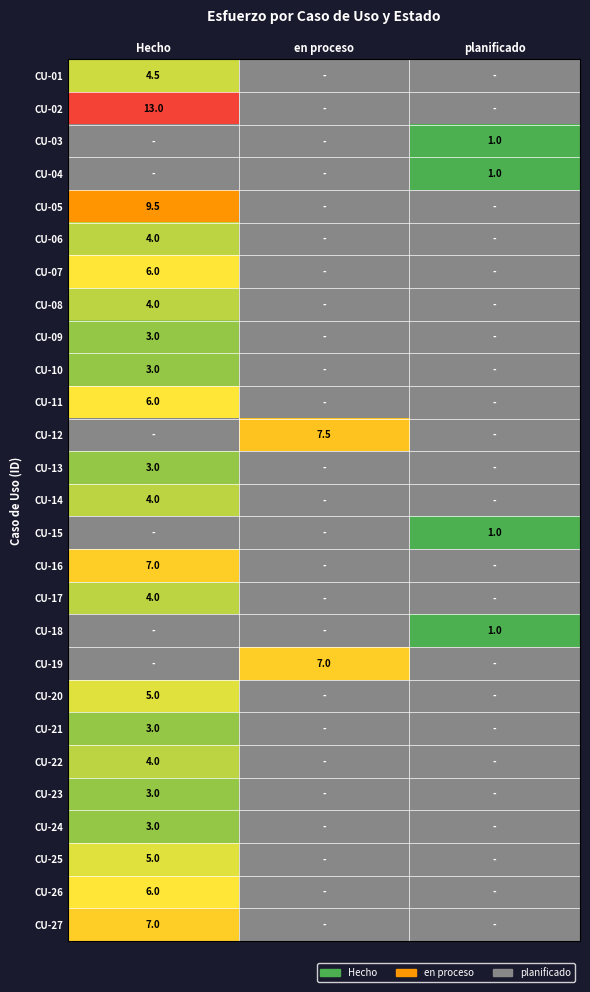

What is the maximum value shown in the chart?

13.0